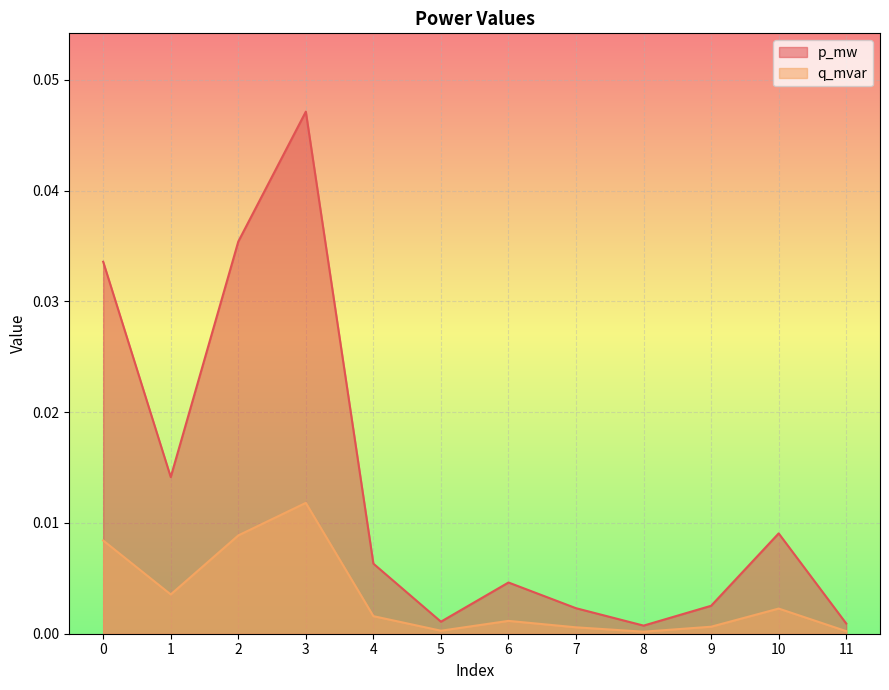

True or false: q_mvar has a value of 0.0 at 2.

False